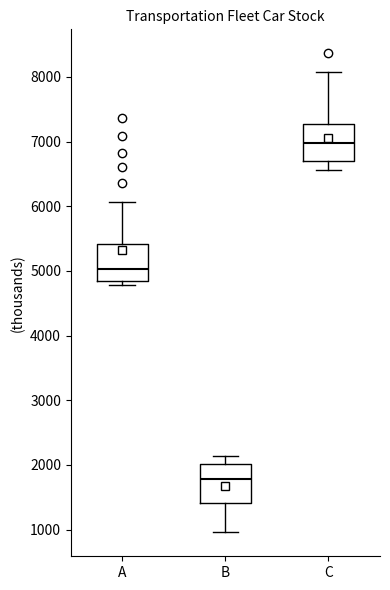

Which box has the lowest median line?

B